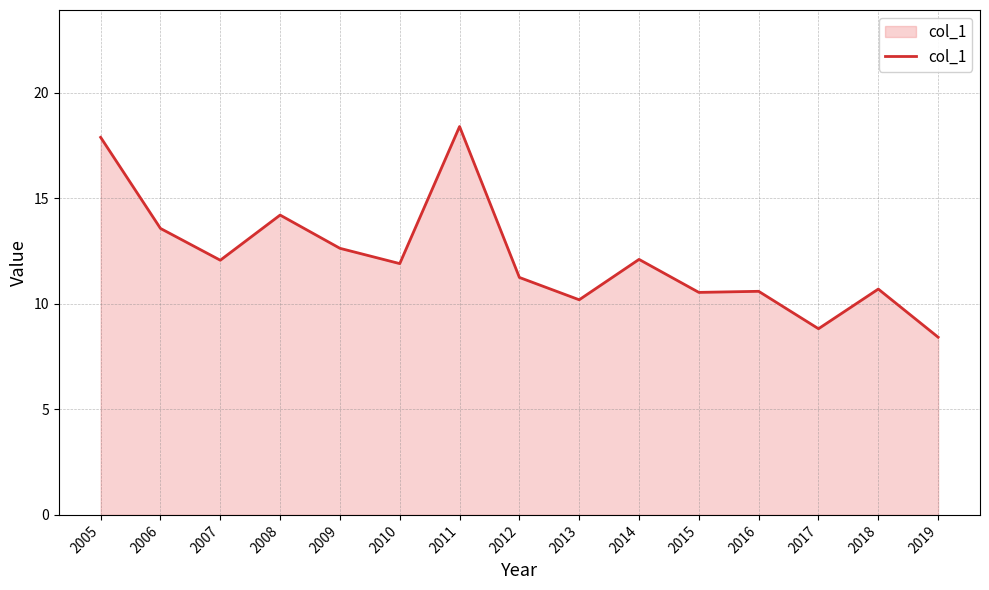

Is it true that the value at 2005 is 24.3?

False